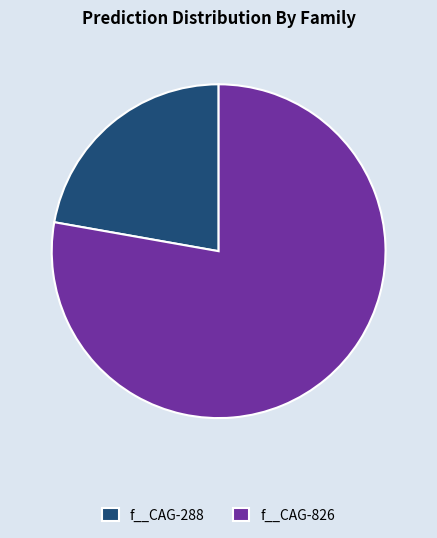

How many slices are in this pie chart?

2